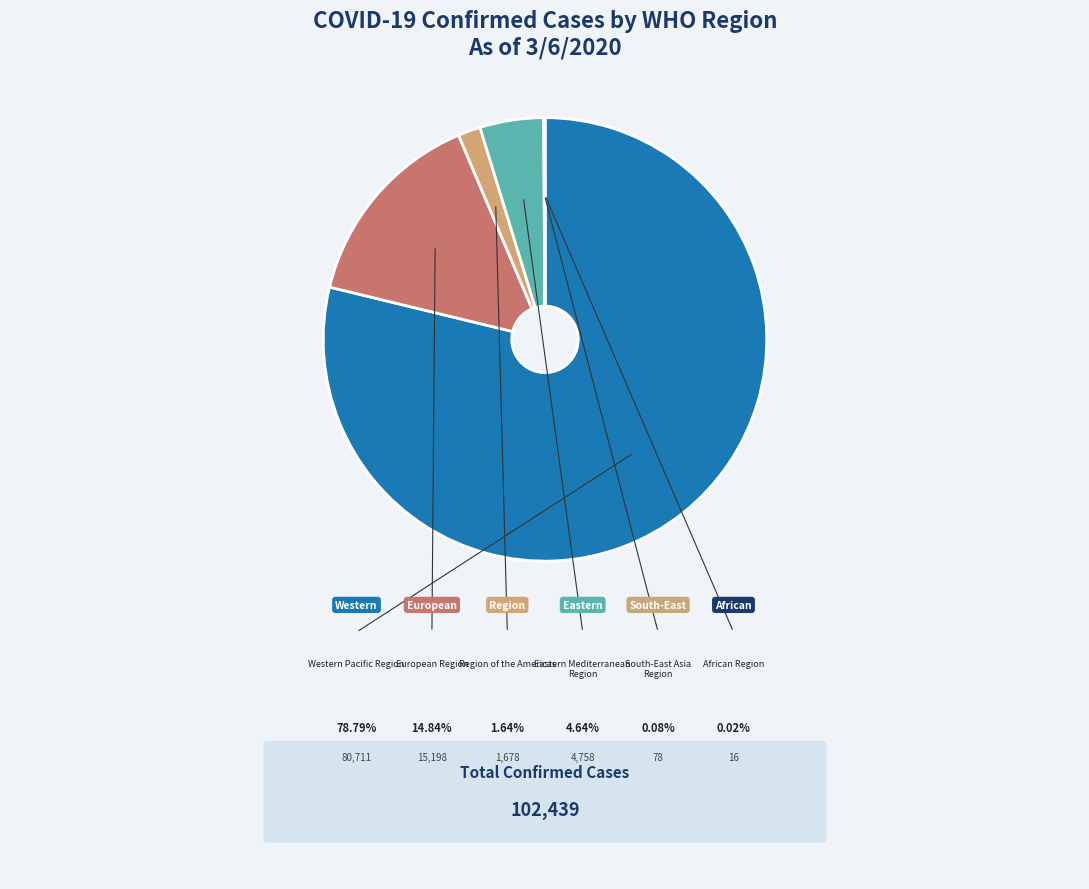

Does Region of the Americas represent more than half of the total?

No